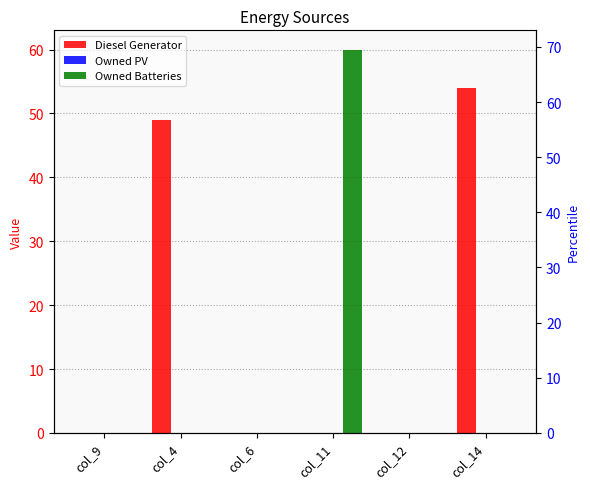

The Owned Batteries series shows -28 at col_4. True or false?

False